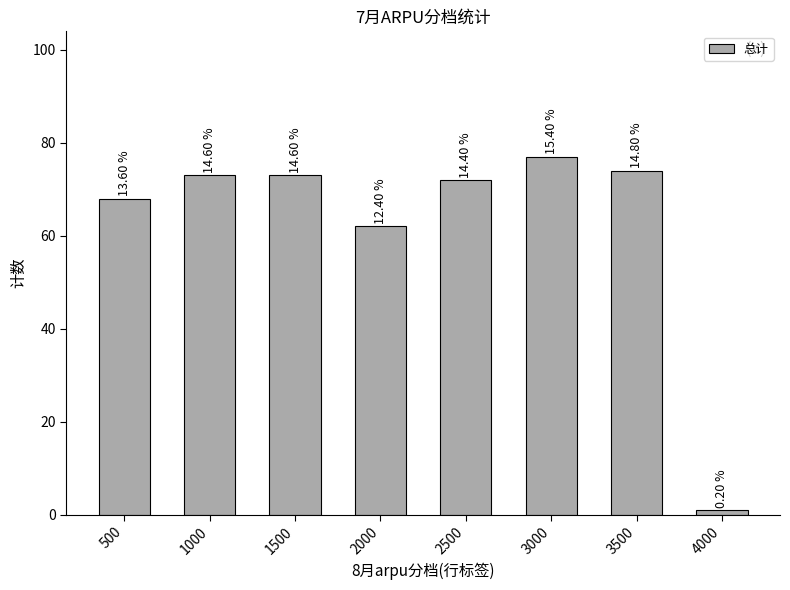

List the labels in order of value, smallest first.

4000, 2000, 500, 2500, 1000, 1500, 3500, 3000